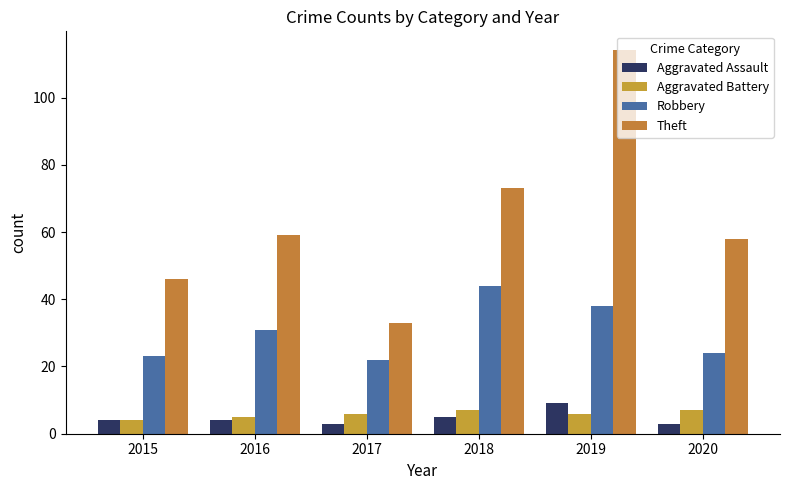

What is the value of the Theft bar at the 4th from the left?

73